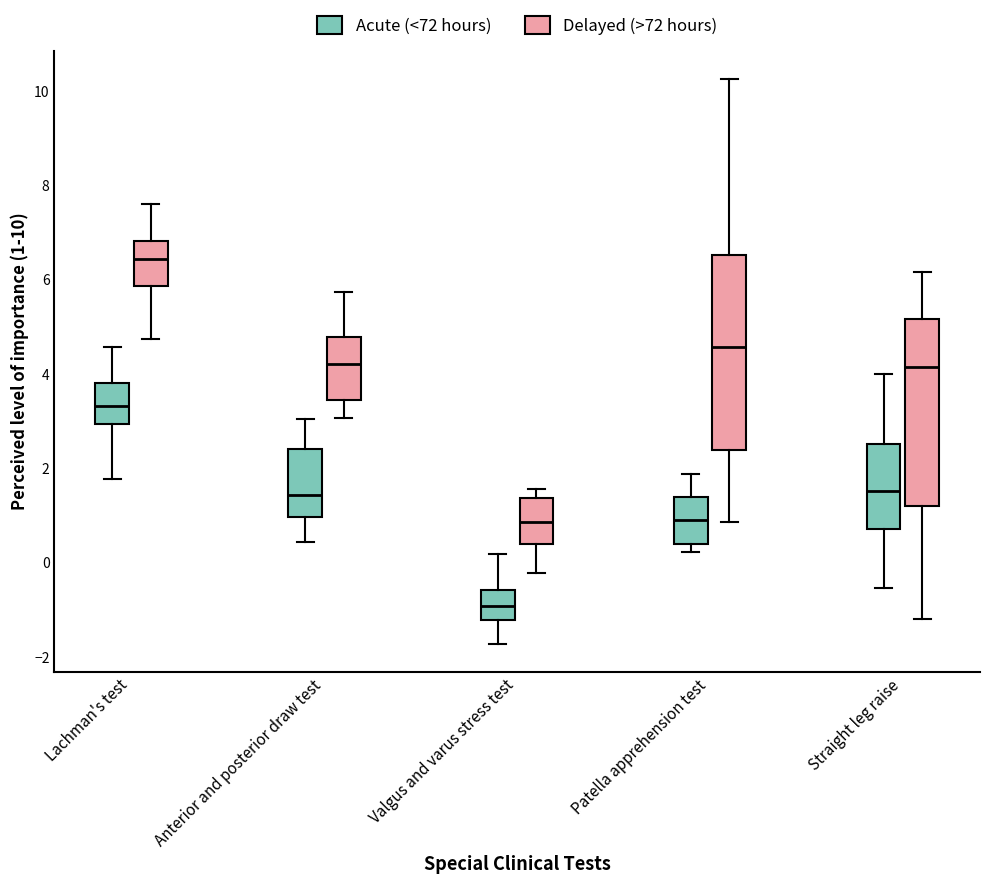

Reading left to right, transcribe this box plot: for each box, give where its median line is, the range the box spans, and where its two whiskers end, as read against the y-axis. The values are not printed on the chart, so give them approximately, as read against the axis.

Lachman's test (Acute (<72 hours)): median 3.4, box 3.0 to 3.8, whiskers 1.8 to 4.6
Lachman's test (Delayed (>72 hours)): median 6.4, box 5.8 to 6.8, whiskers 4.8 to 7.6
Anterior and posterior draw test (Acute (<72 hours)): median 1.4, box 1.0 to 2.4, whiskers 0.4 to 3.0
Anterior and posterior draw test (Delayed (>72 hours)): median 4.2, box 3.4 to 4.8, whiskers 3.0 to 5.8
Valgus and varus stress test (Acute (<72 hours)): median -1.0, box -1.2 to -0.6, whiskers -1.8 to 0.2
Valgus and varus stress test (Delayed (>72 hours)): median 0.8, box 0.4 to 1.4, whiskers -0.2 to 1.6
Patella apprehension test (Acute (<72 hours)): median 1.0, box 0.4 to 1.4, whiskers 0.2 to 1.8
Patella apprehension test (Delayed (>72 hours)): median 4.6, box 2.4 to 6.6, whiskers 0.8 to 10.2
Straight leg raise (Acute (<72 hours)): median 1.6, box 0.8 to 2.6, whiskers -0.6 to 4.0
Straight leg raise (Delayed (>72 hours)): median 4.2, box 1.2 to 5.2, whiskers -1.2 to 6.2